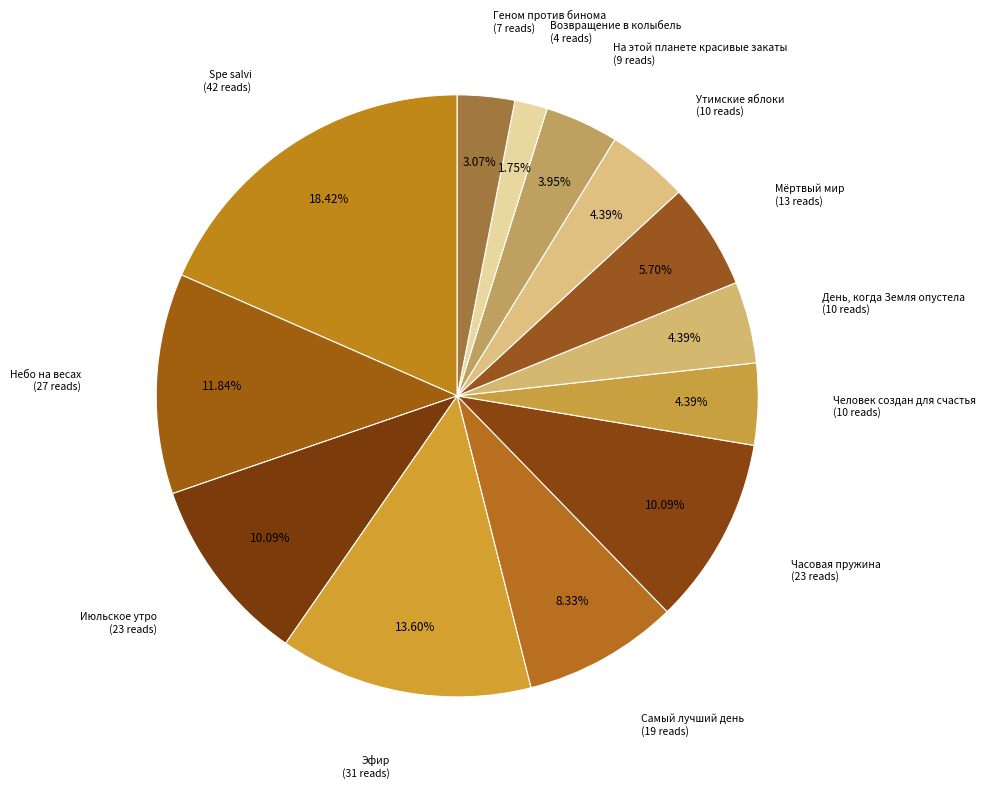

How many segments does this pie chart have?

13